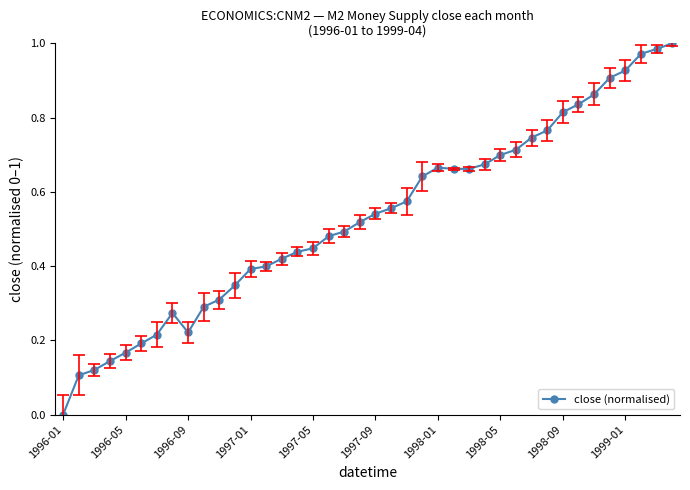

What is the sum of all values?

21.2